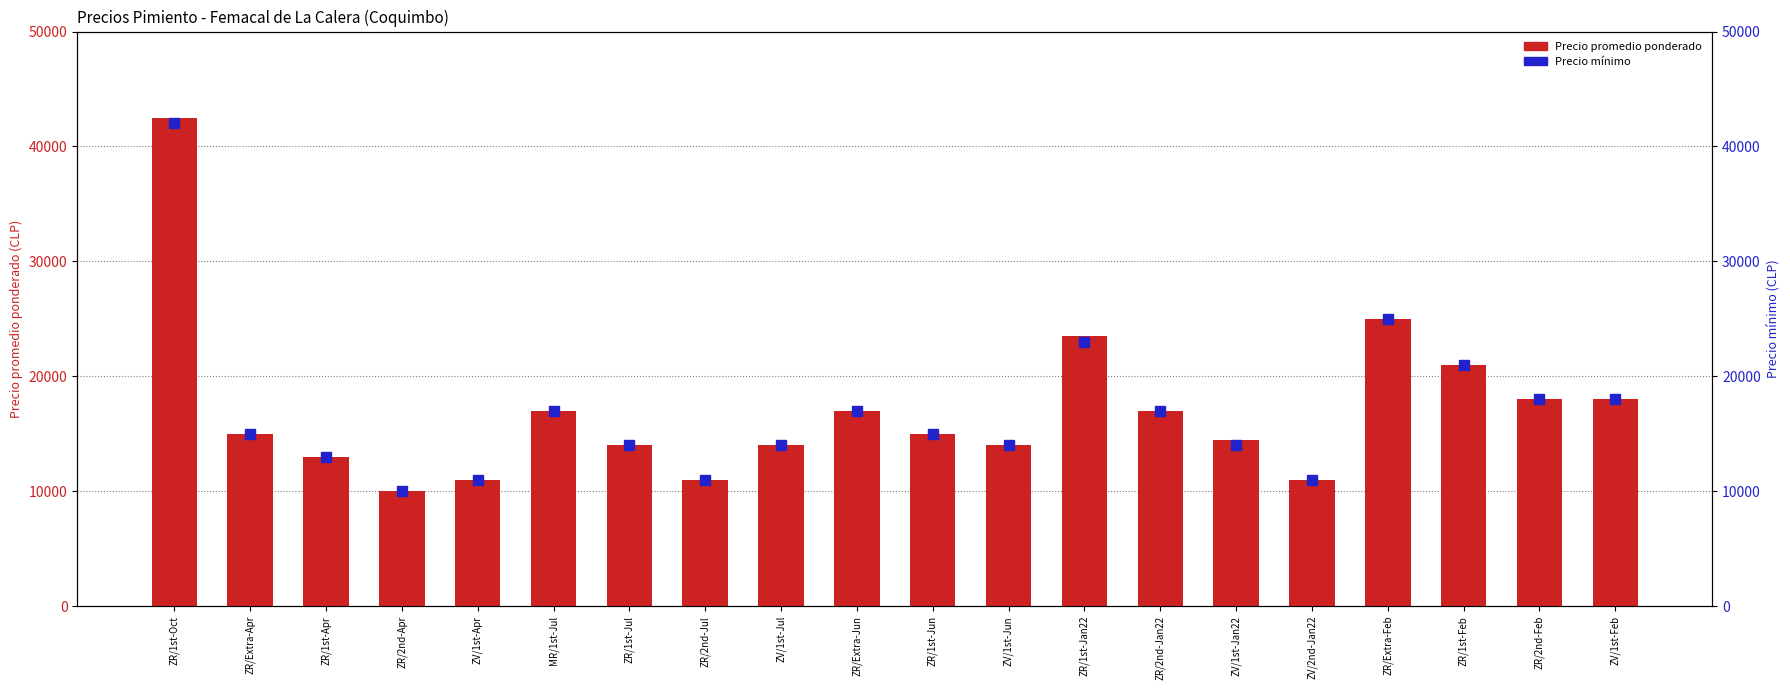

List the labels in order of Precio promedio ponderado value, smallest first.

ZR/2nd-Apr, ZV/1st-Apr, ZR/2nd-Jul, ZV/2nd-Jan22, ZR/1st-Apr, ZR/1st-Jul, ZV/1st-Jul, ZV/1st-Jun, ZV/1st-Jan22, ZR/Extra-Apr, ZR/1st-Jun, MR/1st-Jul, ZR/Extra-Jun, ZR/2nd-Jan22, ZR/2nd-Feb, ZV/1st-Feb, ZR/1st-Feb, ZR/1st-Jan22, ZR/Extra-Feb, ZR/1st-Oct